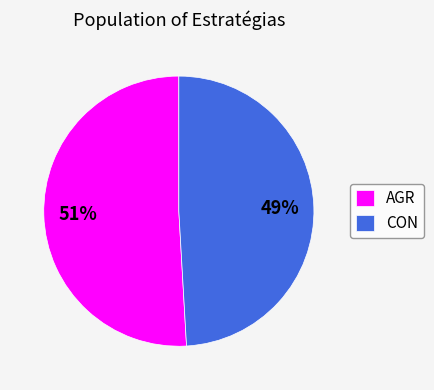

Which category has the smallest portion of the pie?

CON